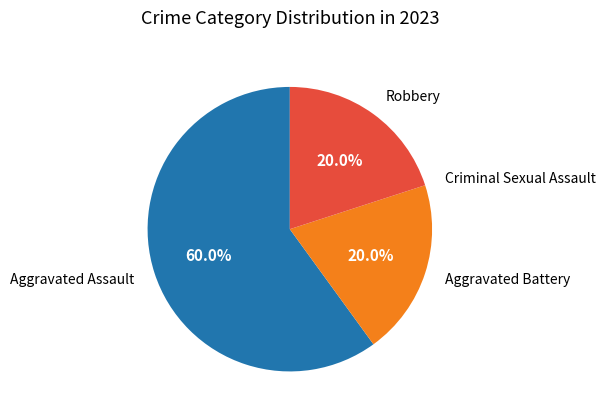

What is the ratio of the value at Aggravated Assault to the value at Robbery?

3.0